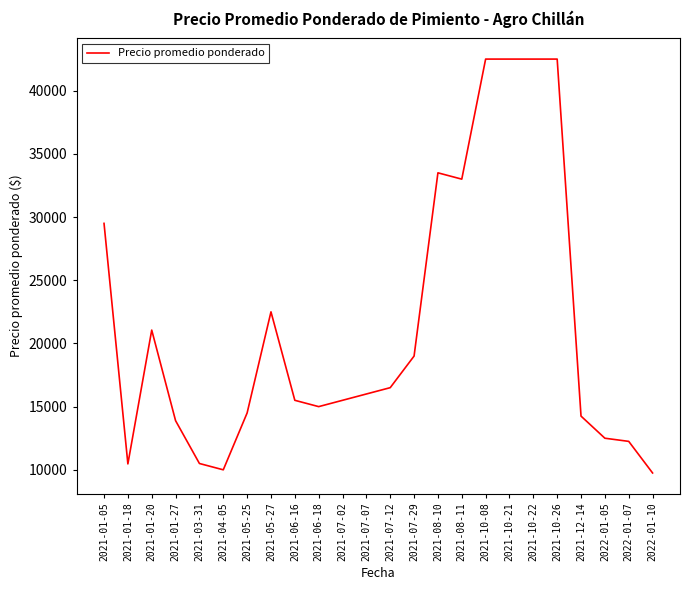

What is the smallest value displayed?

9750.0